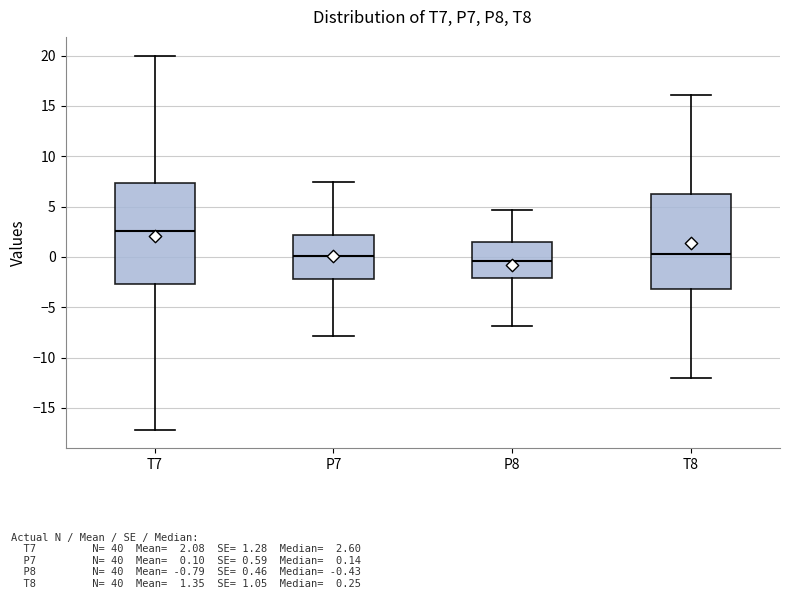

Comparing the boxes themselves (not the whiskers), which one is the tallest?

T7